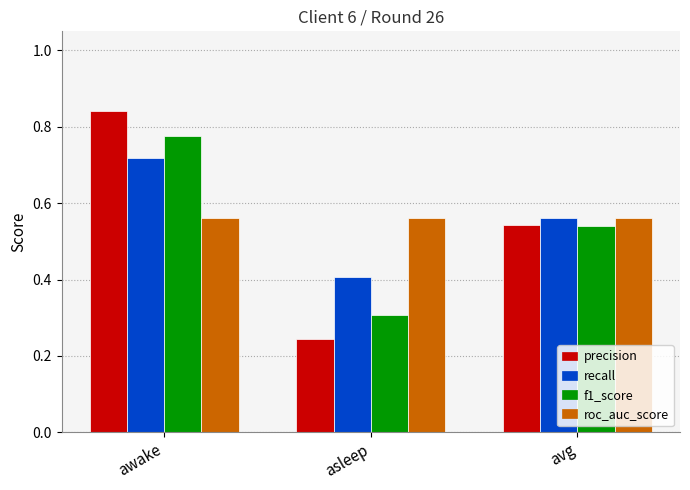

What is the total value across all series at asleep?

1.5